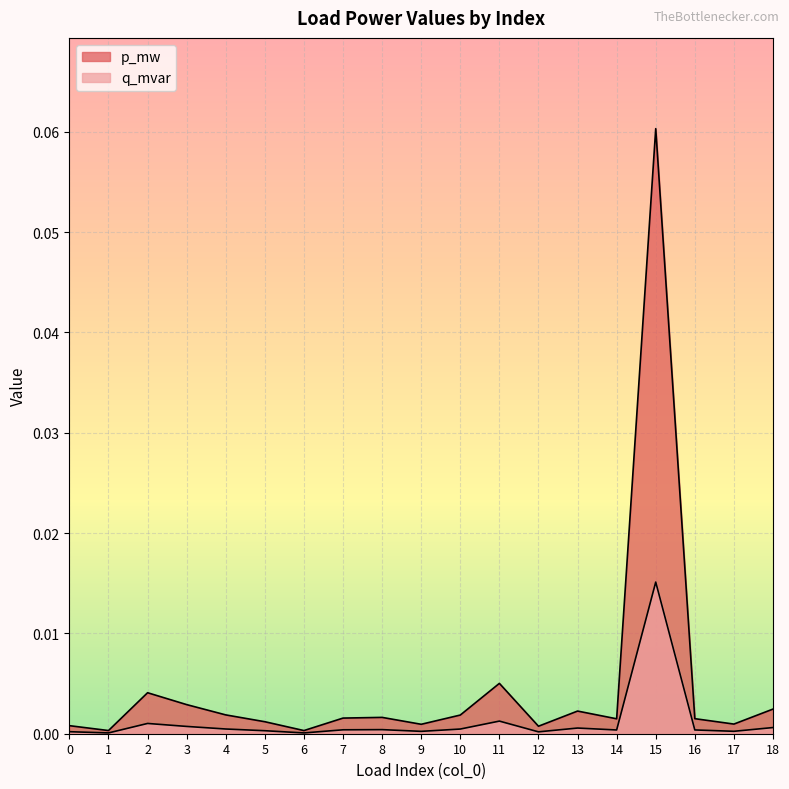

Reading left to right, what are all the values shown in this chart?

p_mw: 0.0	0.0	0.0	0.0	0.0	0.0	0.0	0.0	0.0	0.0	0.0	0.0	0.0	0.0	0.0	0.1	0.0	0.0	0.0
q_mvar: 0.0	0.0	0.0	0.0	0.0	0.0	0.0	0.0	0.0	0.0	0.0	0.0	0.0	0.0	0.0	0.0	0.0	0.0	0.0